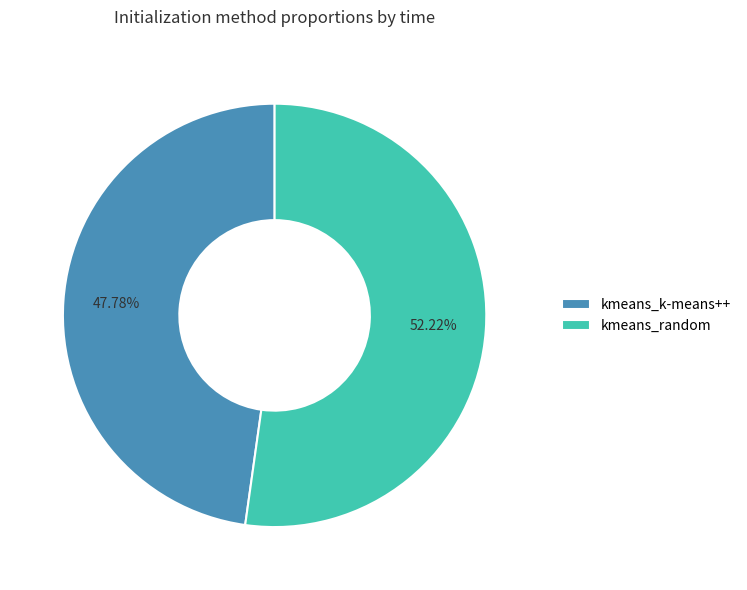

Do kmeans_k-means++ and kmeans_random together represent more than half of the pie?

Yes